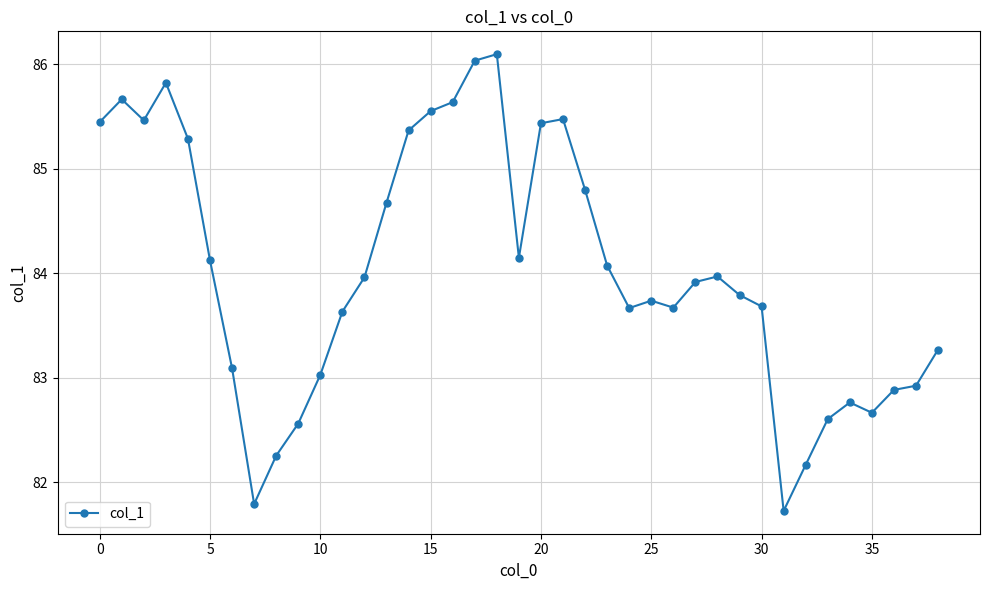

What is the value of the 13th point from the left?

84.0